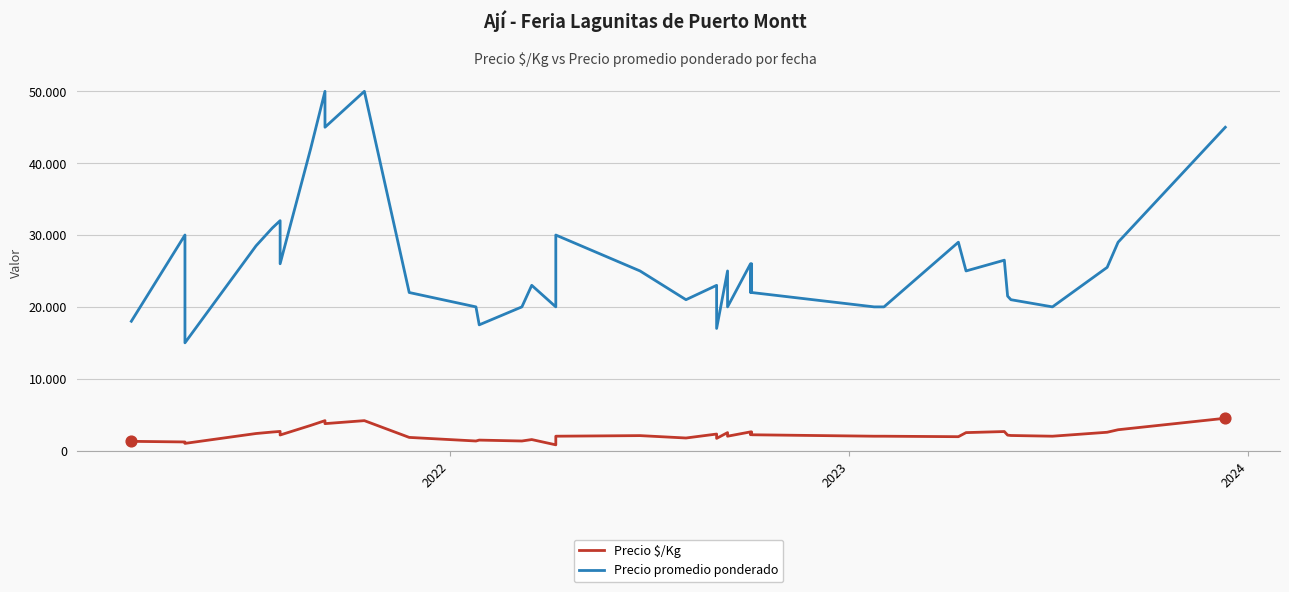

Which series has the largest total across all categories?

Precio promedio ponderado